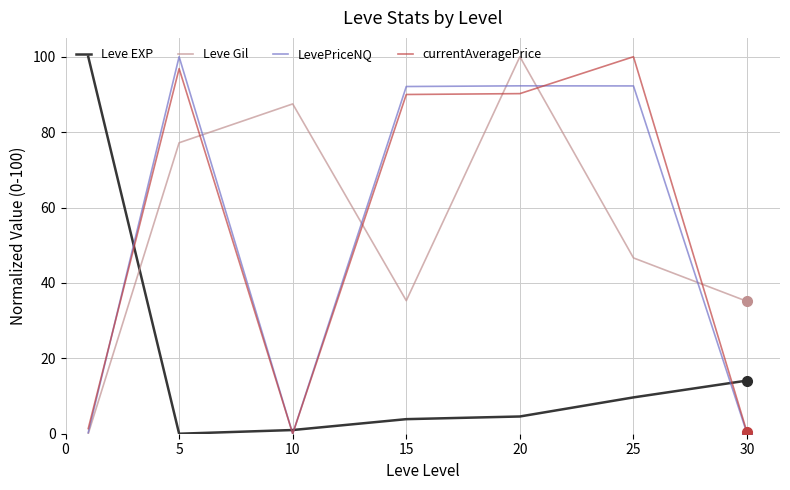

True or false: Leve Gil and LevePriceNQ cross at least once.

True